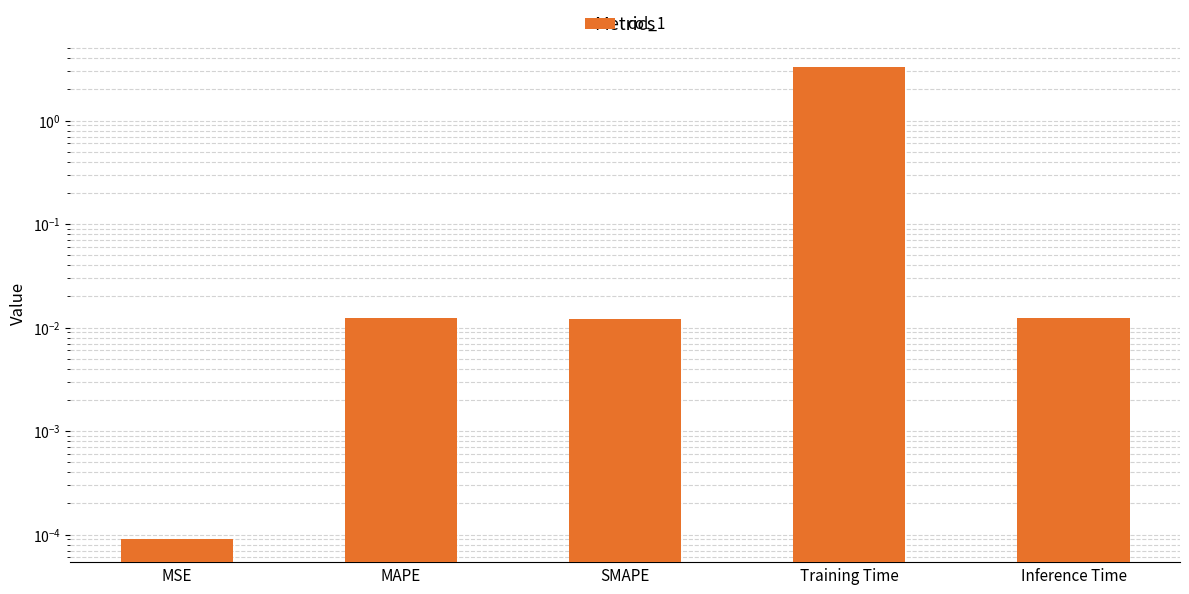

List the labels in order of value, largest first.

Training Time, Inference Time, MAPE, SMAPE, MSE